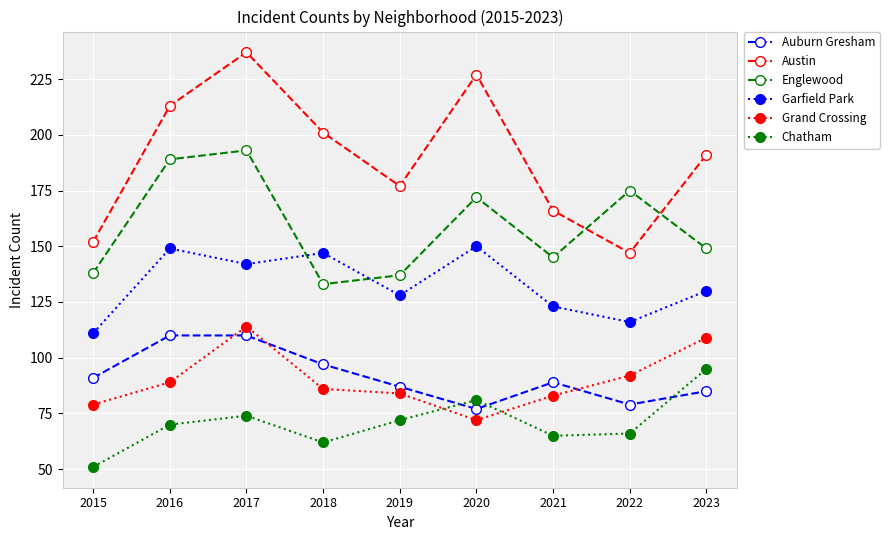

What is the total value across all series at 2016?

820